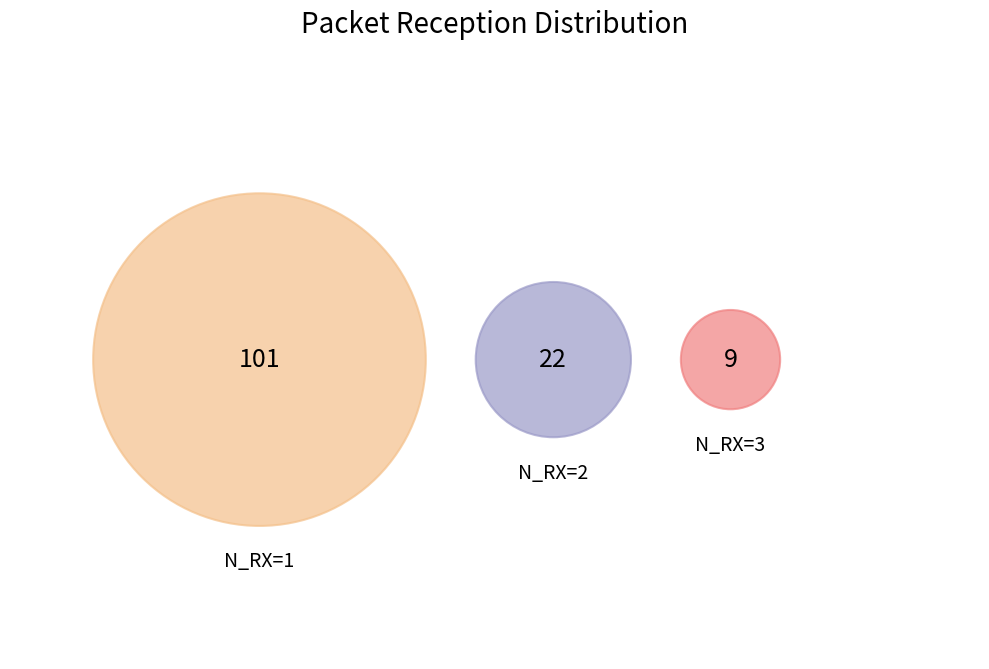

What is the ratio of the value at N_RX=3 to the value at N_RX=2?

0.4